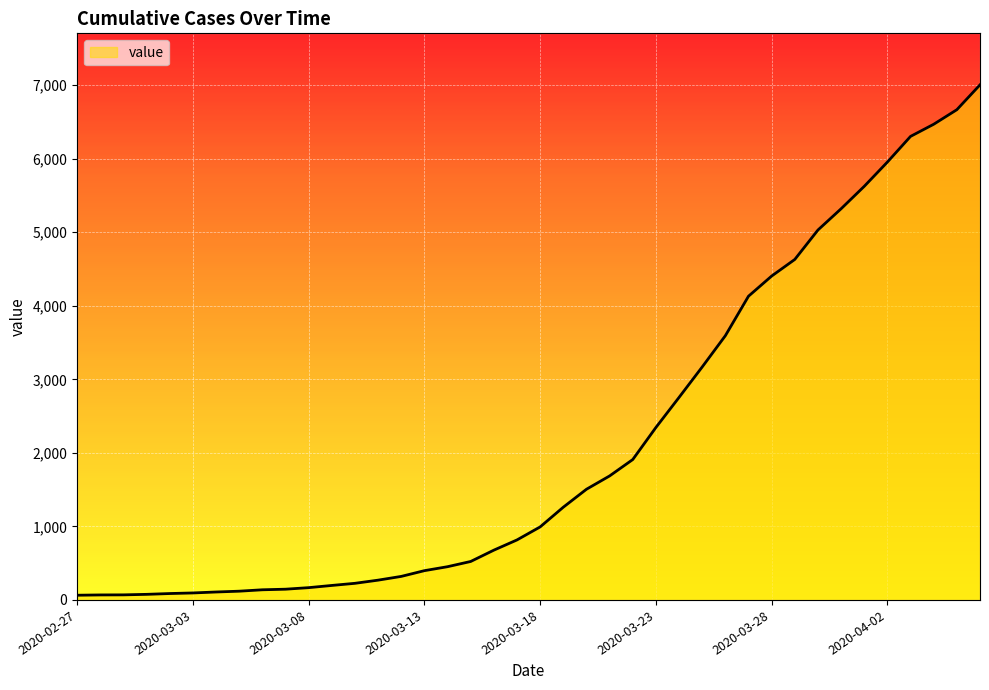

How many categories are shown in the chart?

40